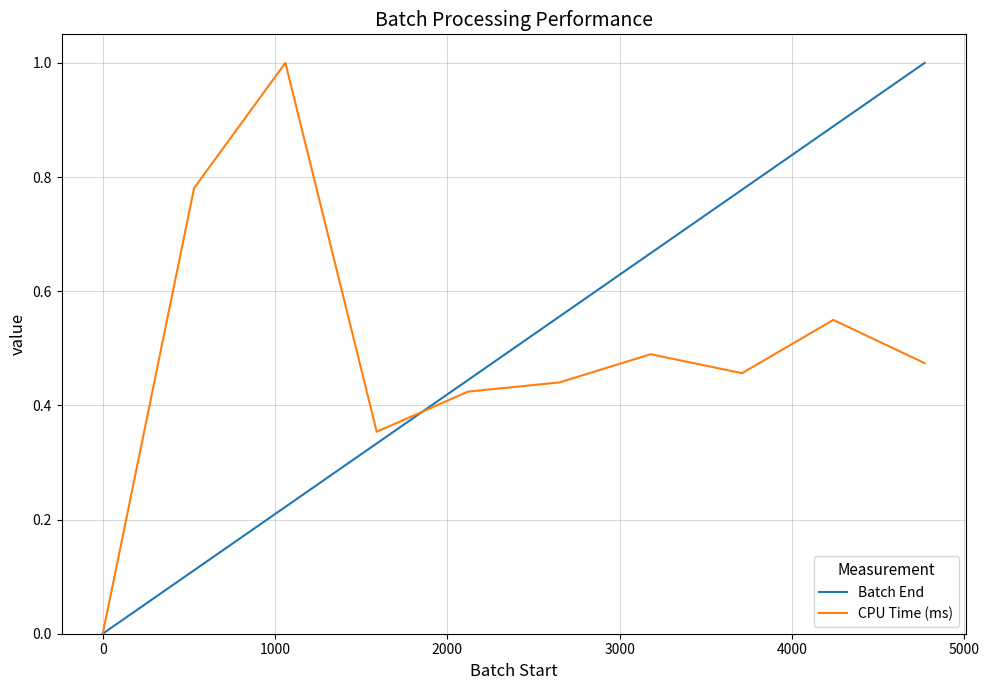

What is the greatest value displayed?

1.0